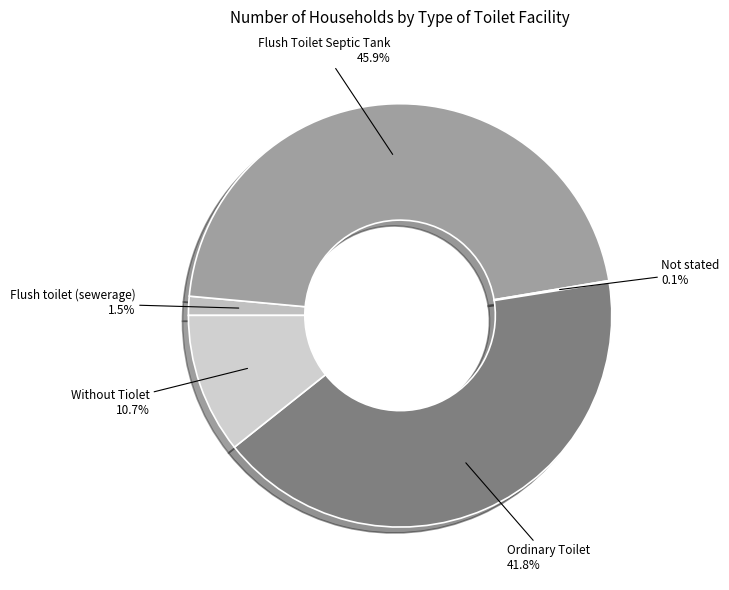

To the nearest percent, what is the average slice percentage?

20%